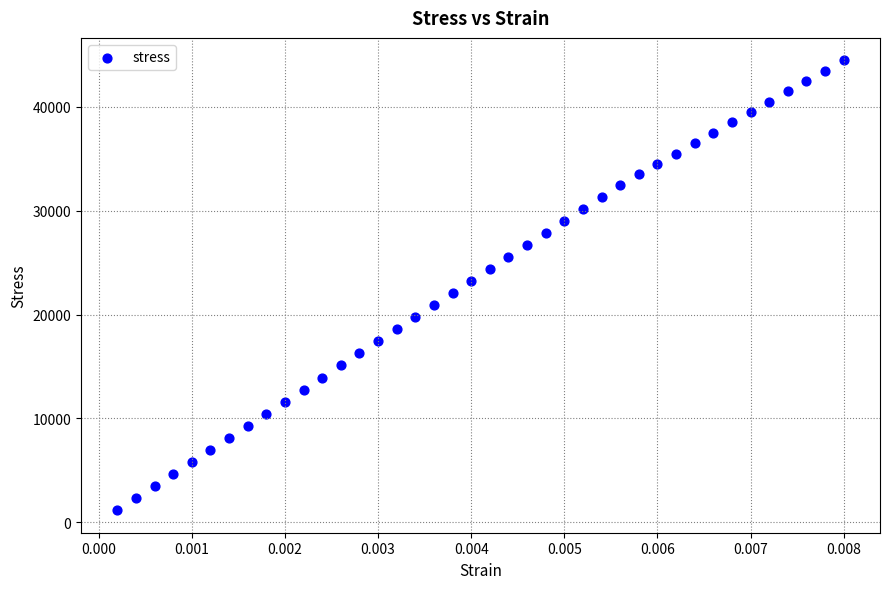

What is the range of Y values (max minus min)?

43326.4